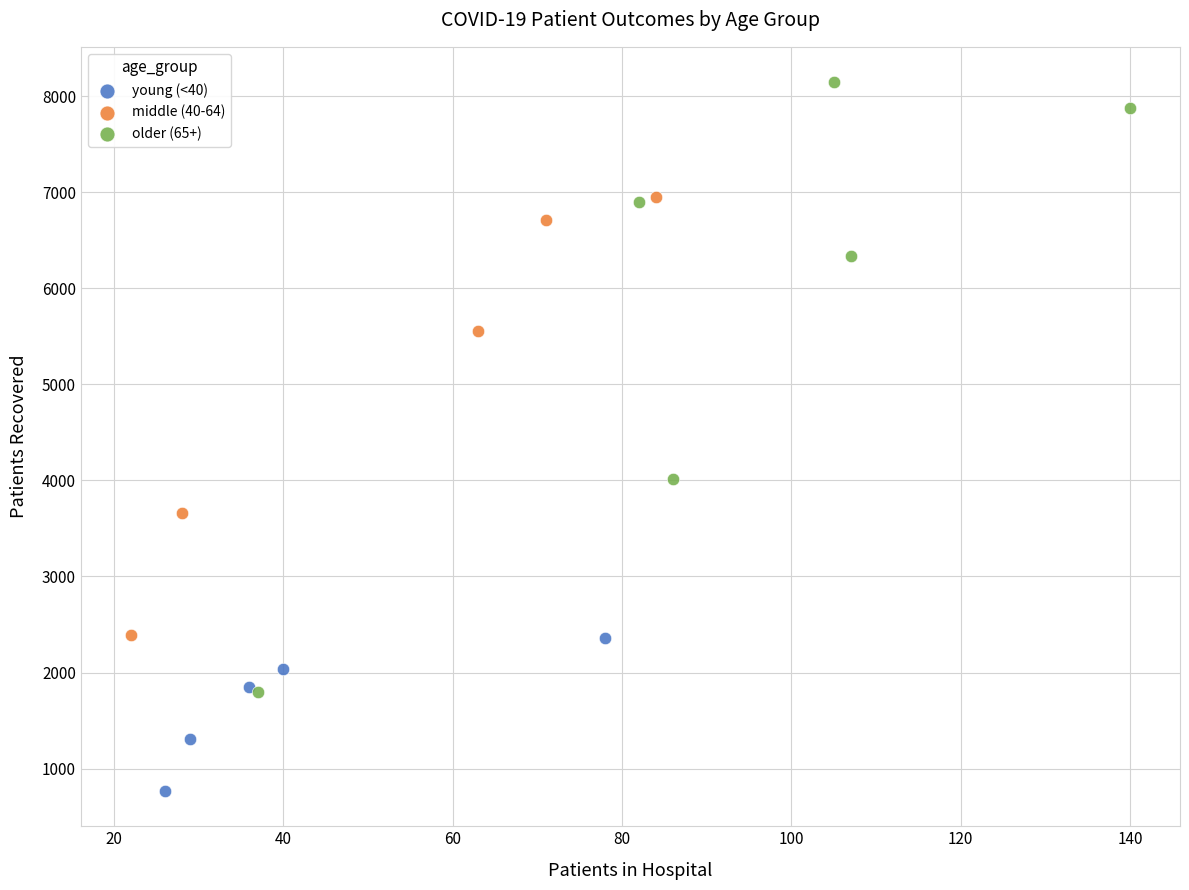

Which series has the largest Y range (max minus min)?

older (65+)